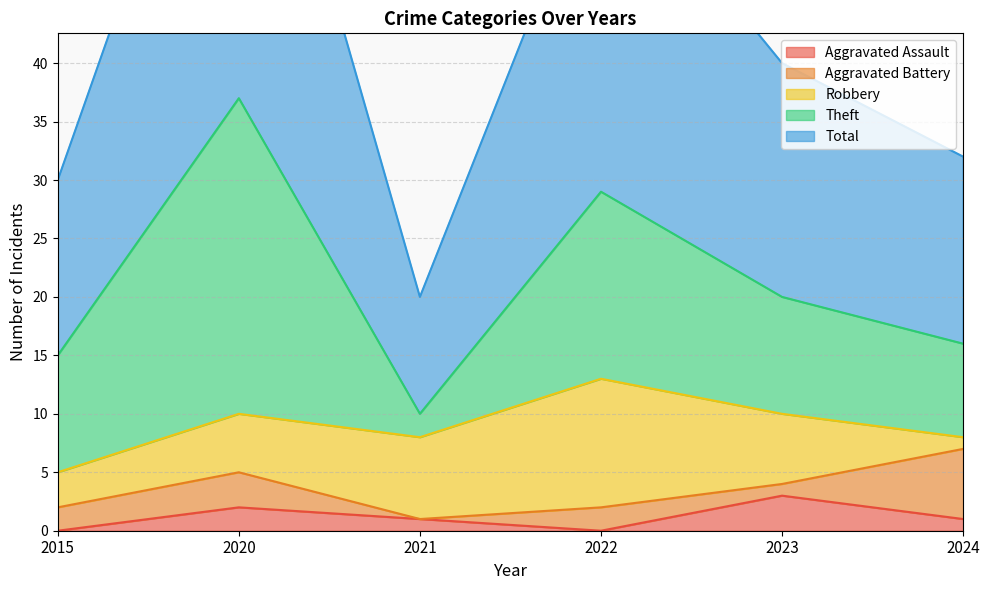

Where does the Aggravated Assault series first go above 1?

2020